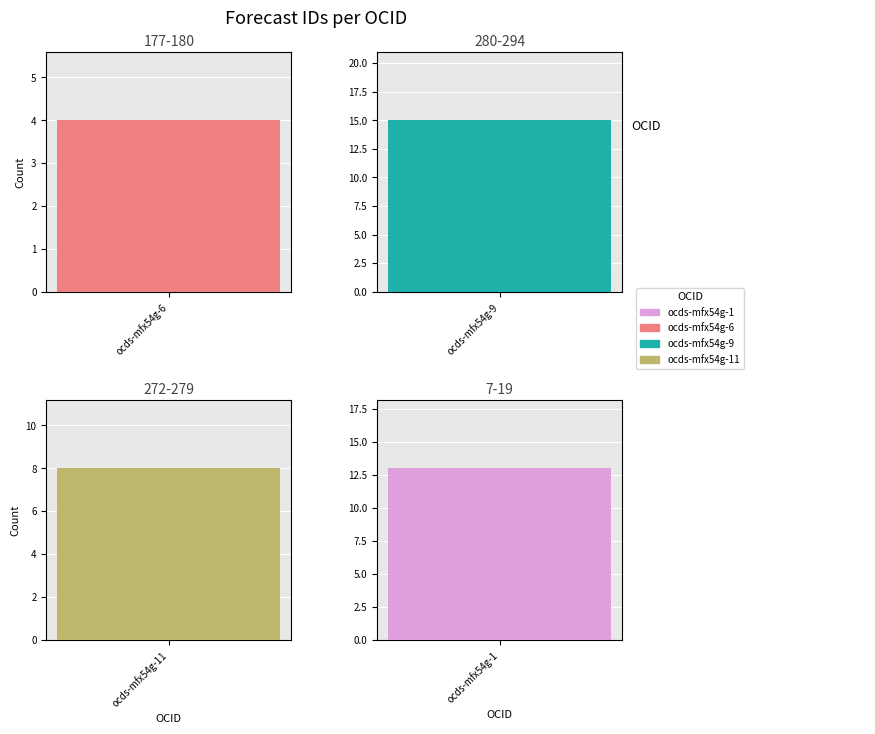

Is it true that the value at ocds-mfx54g-3 is 20?

False